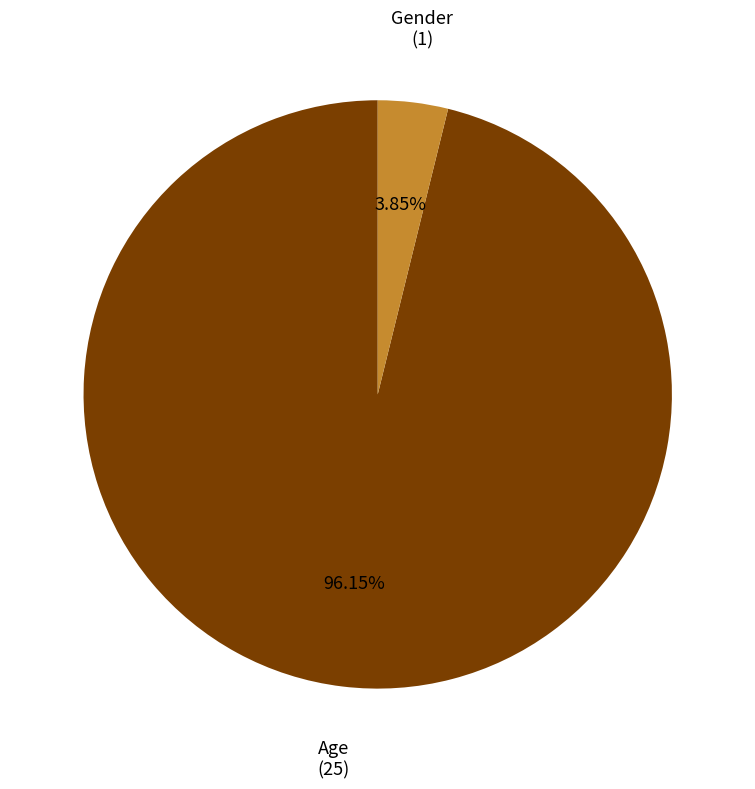

How many slices are in this pie chart?

2